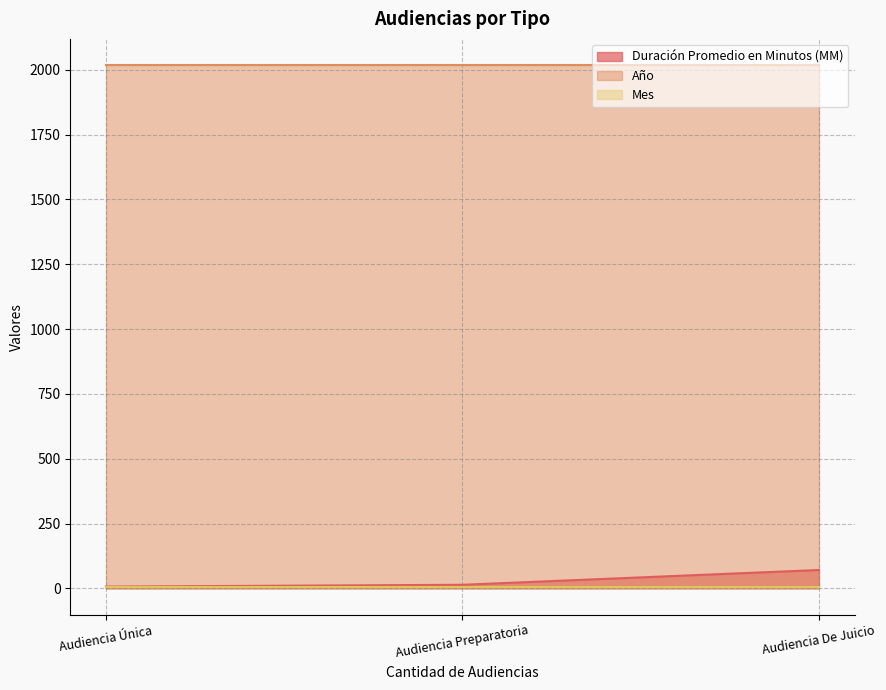

At which category is the sum across all series the highest?

Audiencia De Juicio